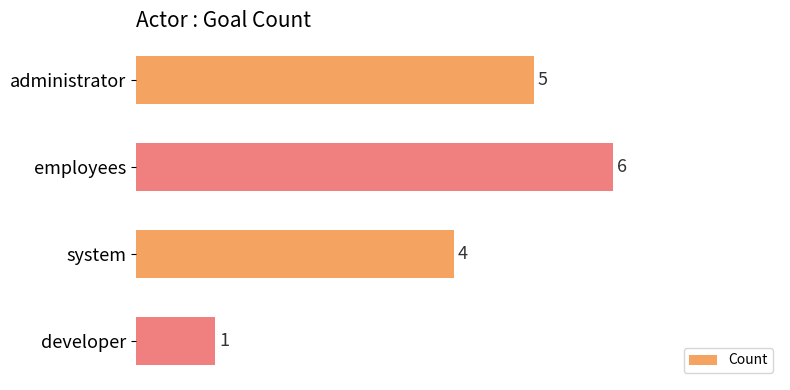

The value at system is 4. True or false?

True